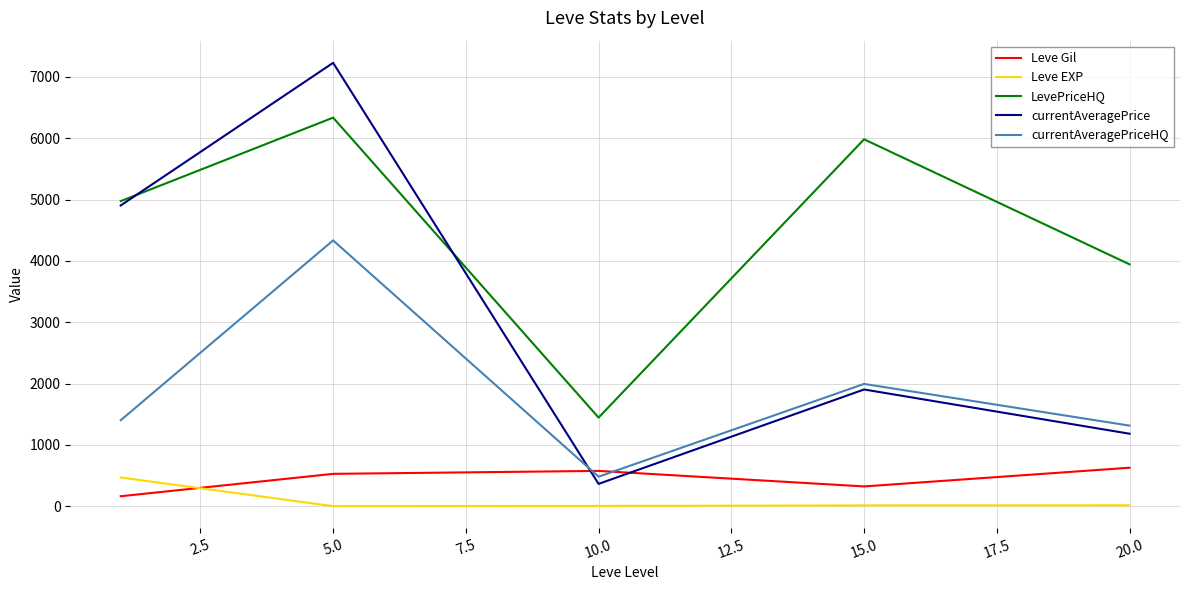

What are all the series names shown in the legend?

Leve Gil, Leve EXP, LevePriceHQ, currentAveragePrice, currentAveragePriceHQ